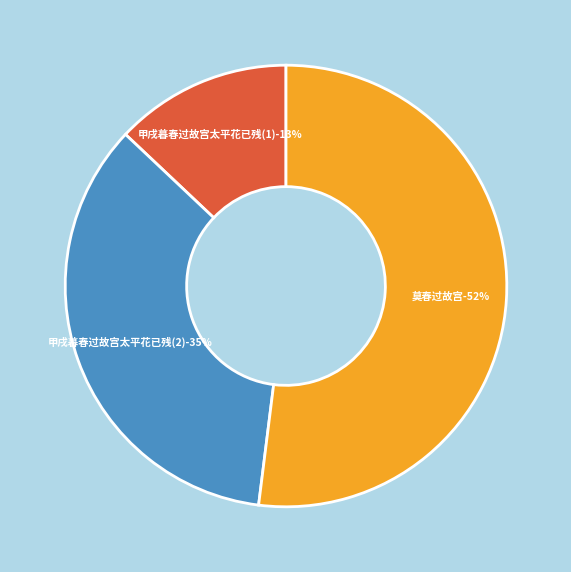

What is the ratio of the value at 甲戌暮春过故宫太平花已残 (818032) to the value at 莫春过故宫?

0.7